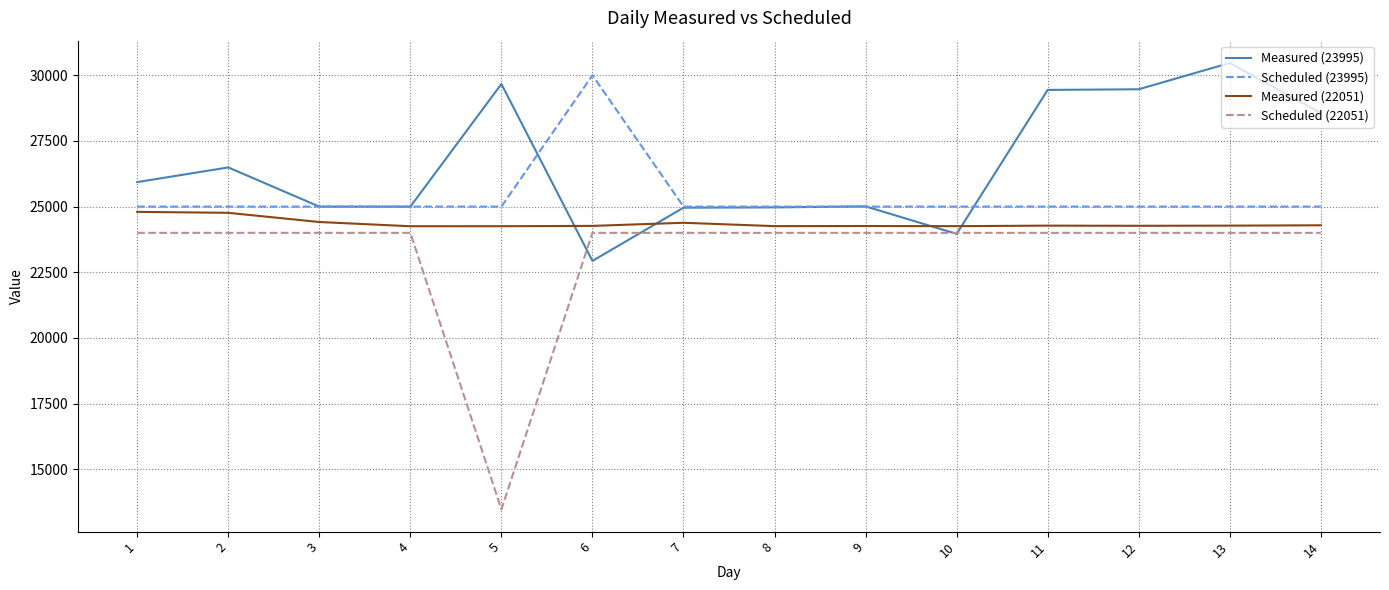

The Measured (22051) series shows 32649 at 2. True or false?

False